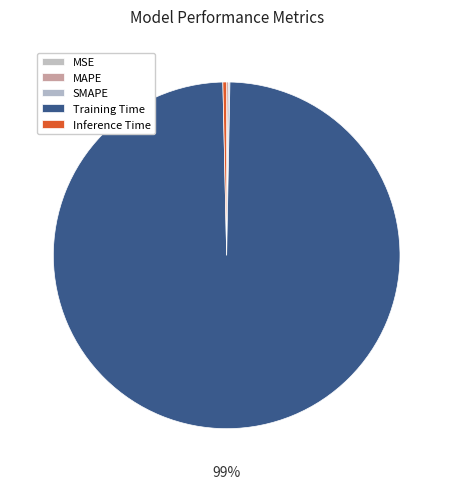

To the nearest percent, what is the average slice percentage?

20%